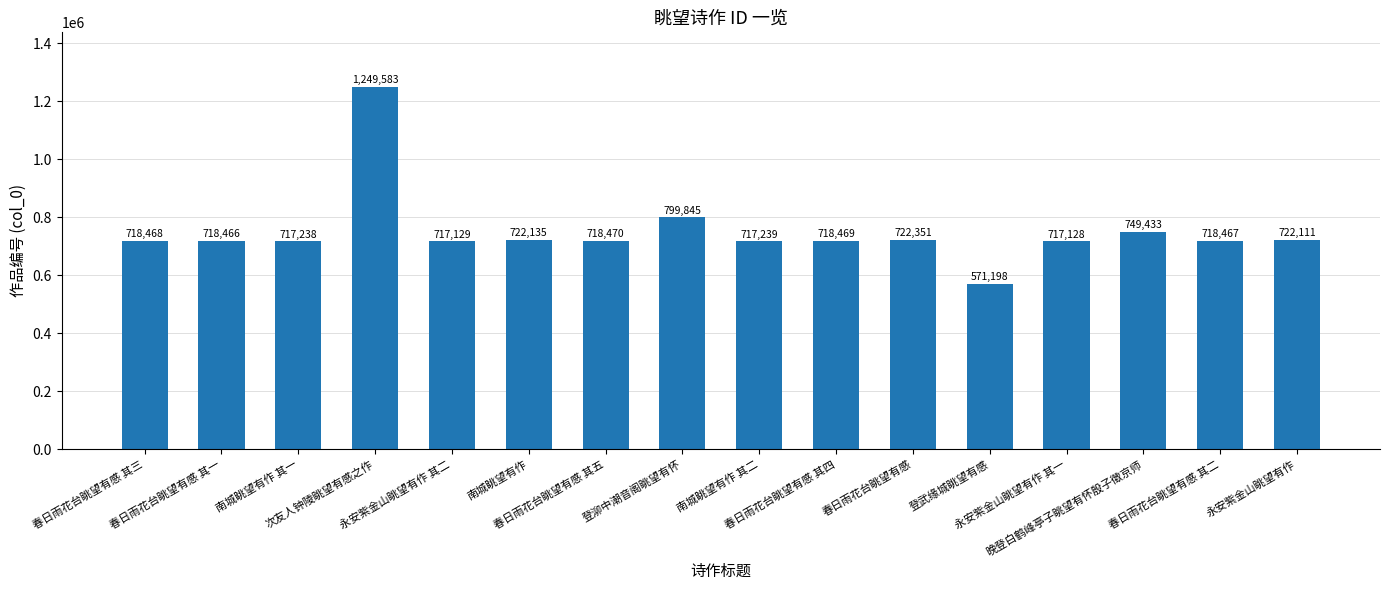

What is the difference between the maximum and minimum values?

678385